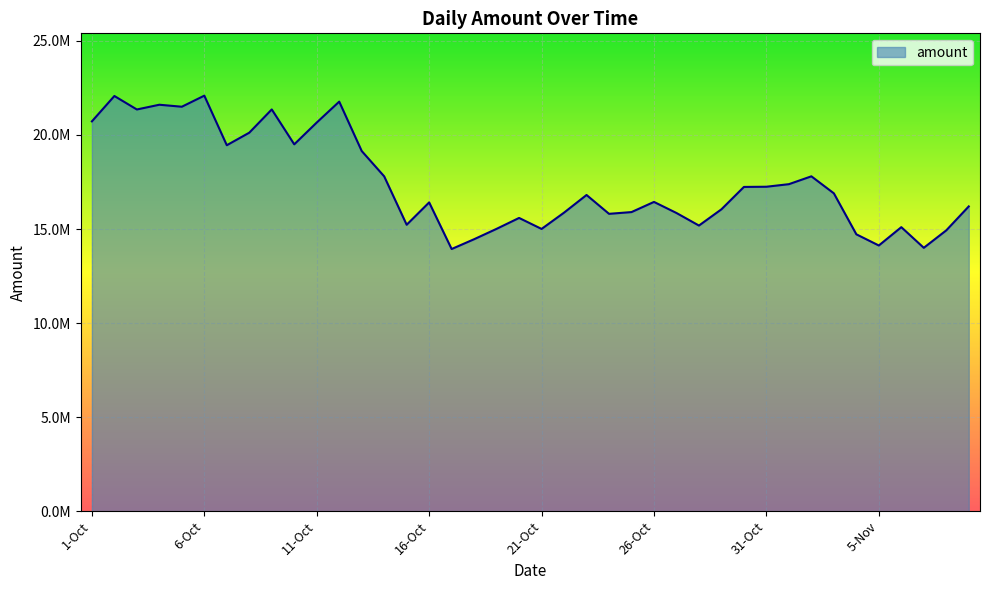

What is the label of the 9th point from the right?

1-Nov